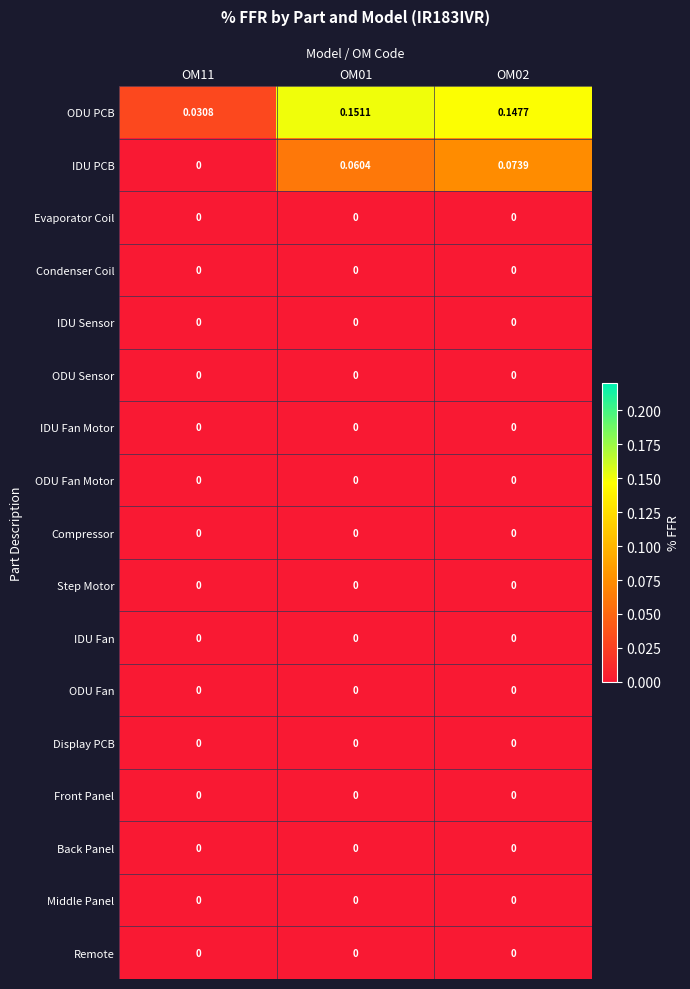

Which series has the widest spread of values?

ODU PCB